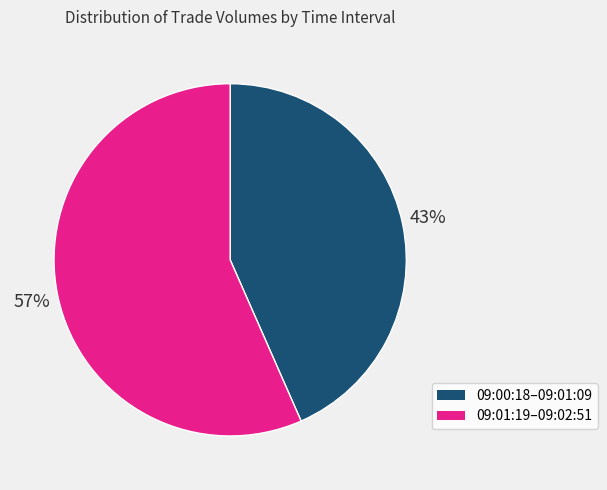

To the nearest percent, what is the average slice percentage?

50%